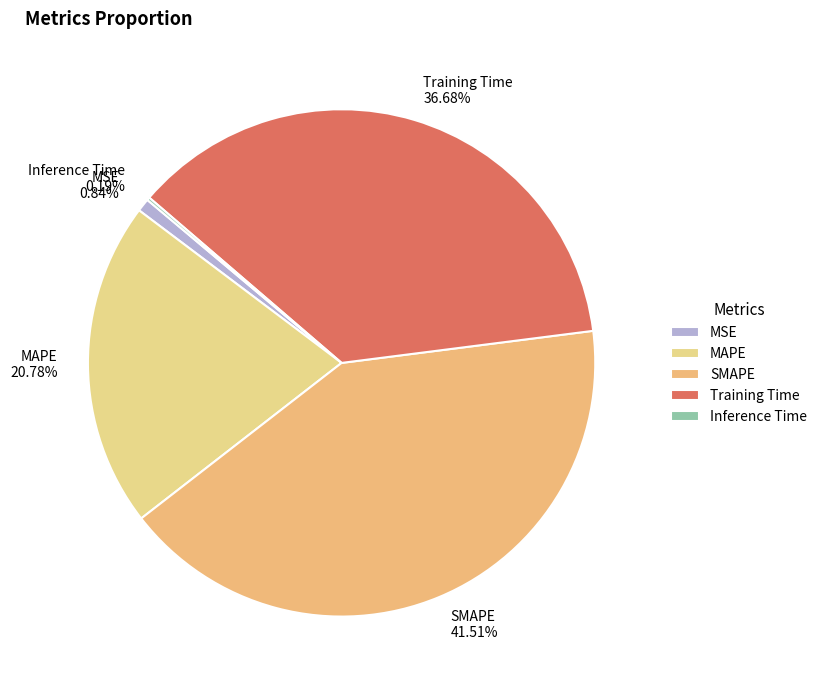

Is there a majority slice in this chart?

No